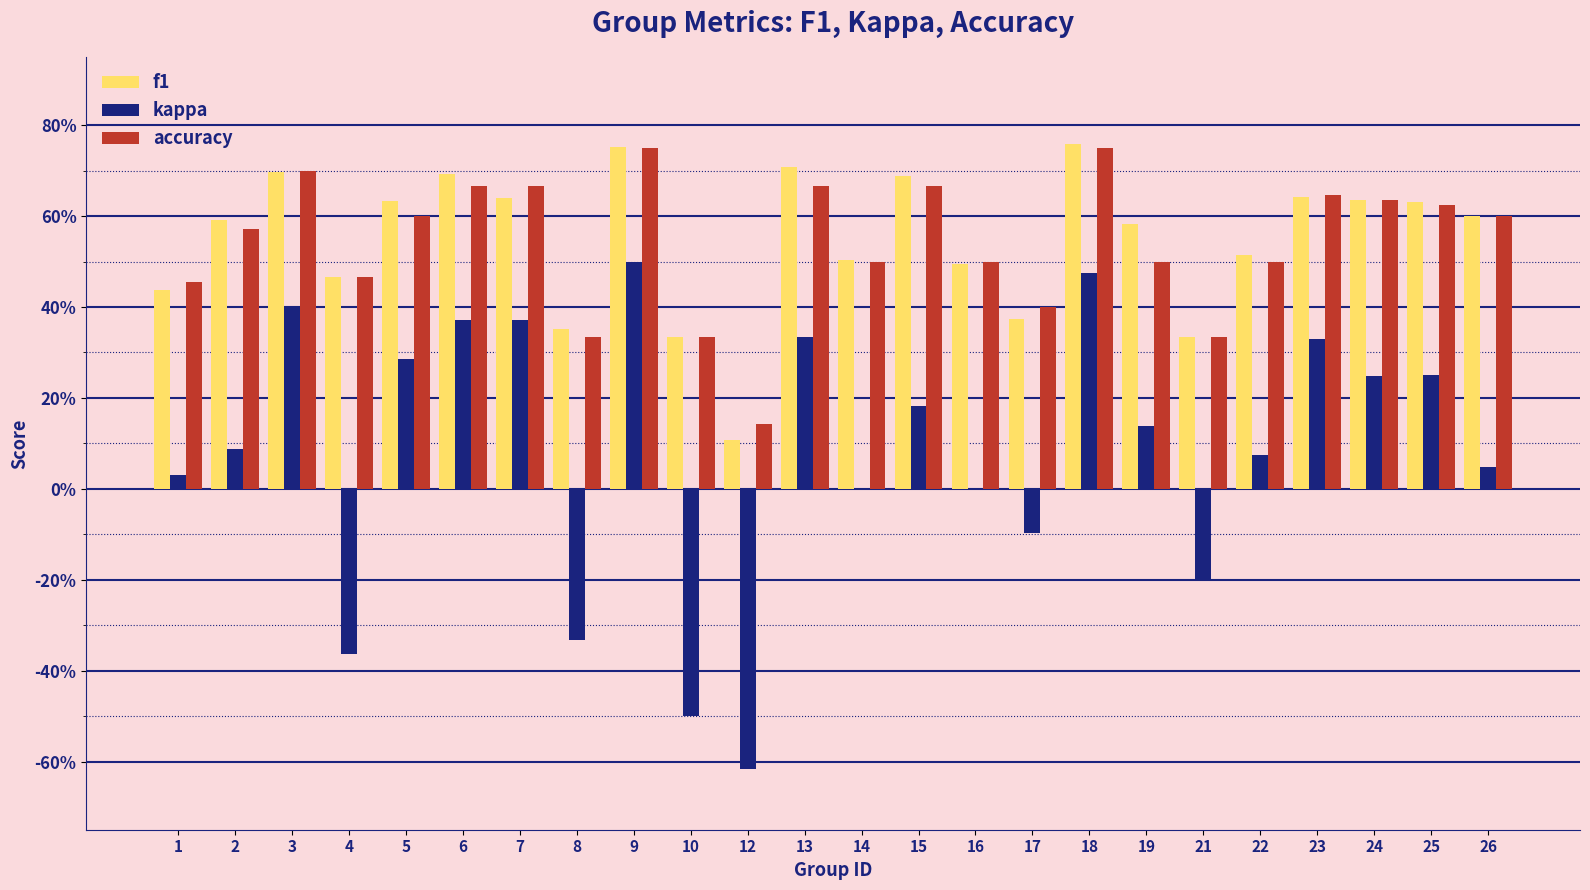

Reading left to right, what are all the values shown in this chart?

f1: 0.4	0.6	0.7	0.5	0.6	0.7	0.6	0.4	0.8	0.3	0.1	0.7	0.5	0.7	0.5	0.4	0.8	0.6	0.3	0.5	0.6	0.6	0.6	0.6
kappa: 0.0	0.1	0.4	-0.4	0.3	0.4	0.4	-0.3	0.5	-0.5	-0.6	0.3	0.0	0.2	0.0	-0.1	0.5	0.1	-0.2	0.1	0.3	0.2	0.2	0.0
accuracy: 0.5	0.6	0.7	0.5	0.6	0.7	0.7	0.3	0.8	0.3	0.1	0.7	0.5	0.7	0.5	0.4	0.8	0.5	0.3	0.5	0.6	0.6	0.6	0.6